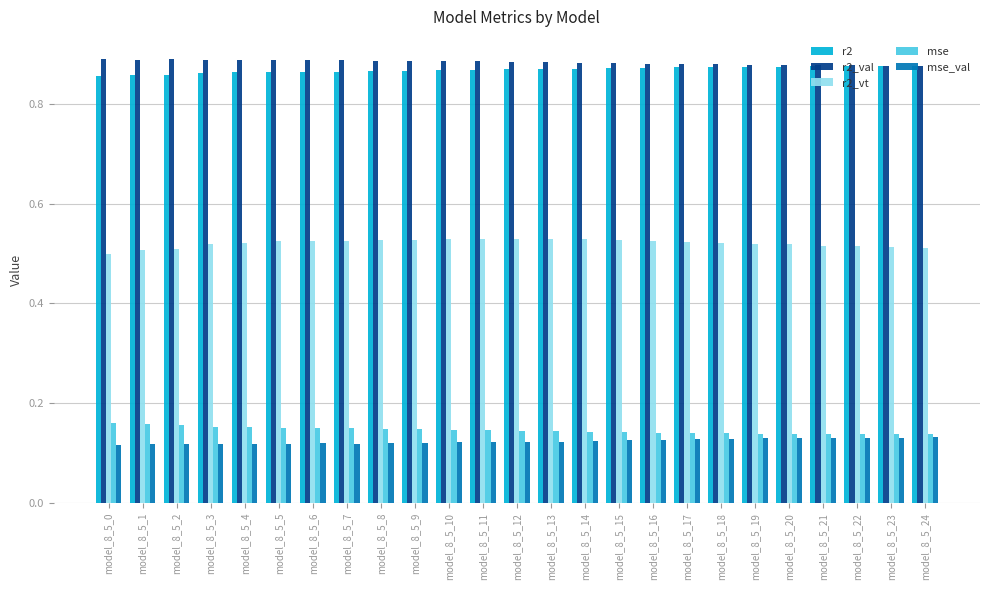

What is the spread (max minus min) of values at model_8_5_17?

0.8